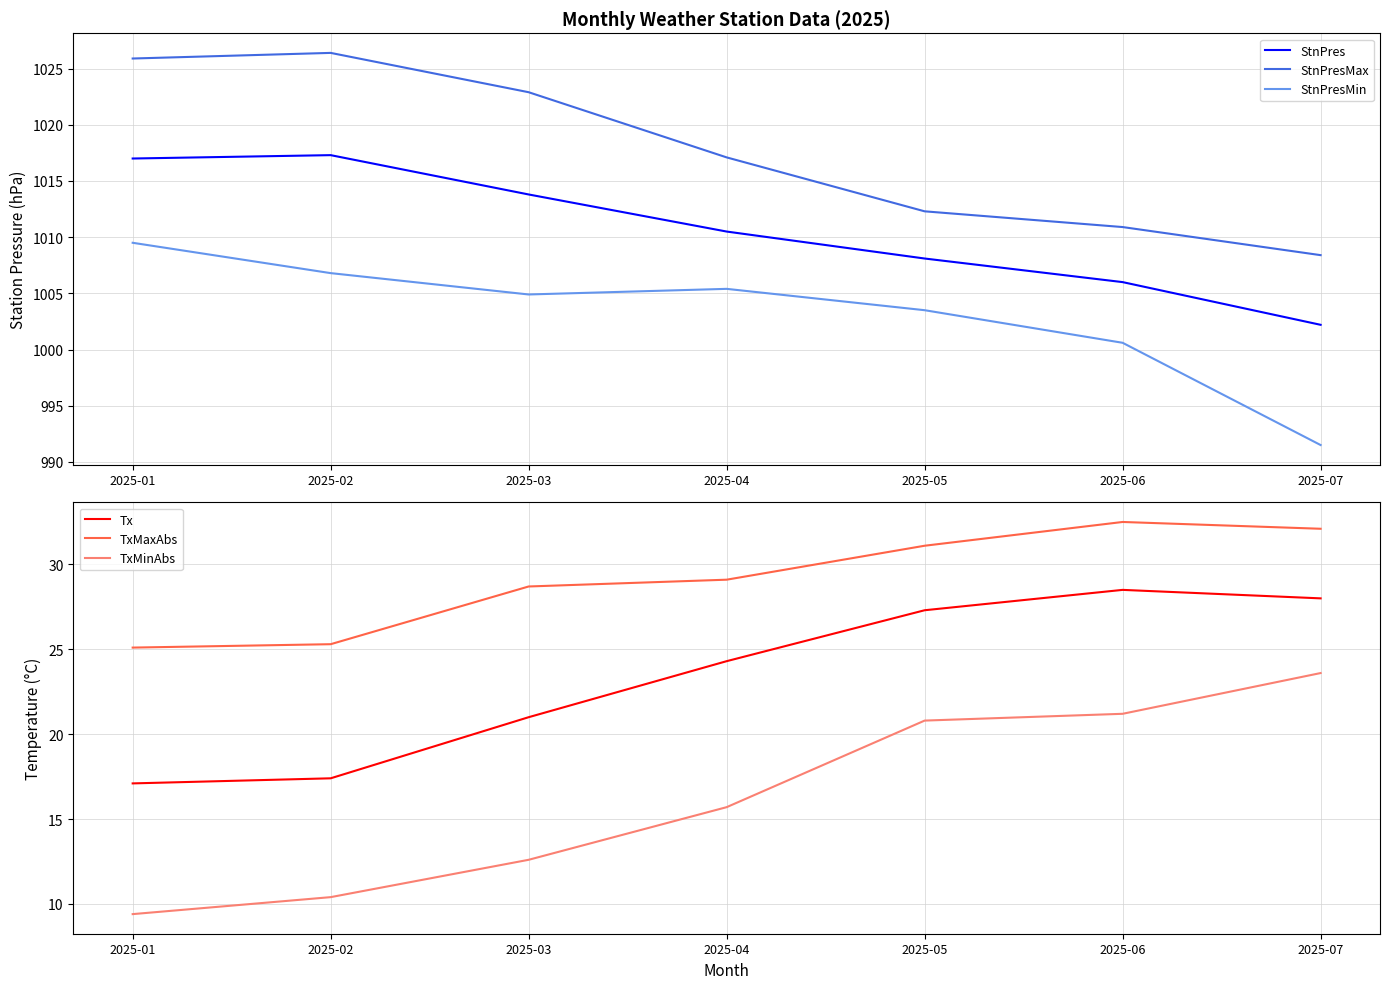

True or false: TxMaxAbs and StnPresMax intersect in this chart.

False